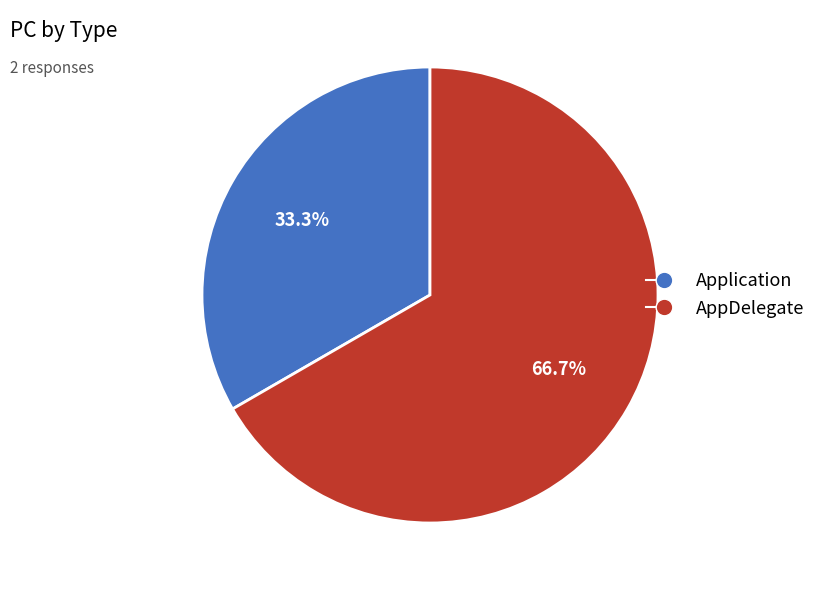

Does Application represent more than half of the total?

No